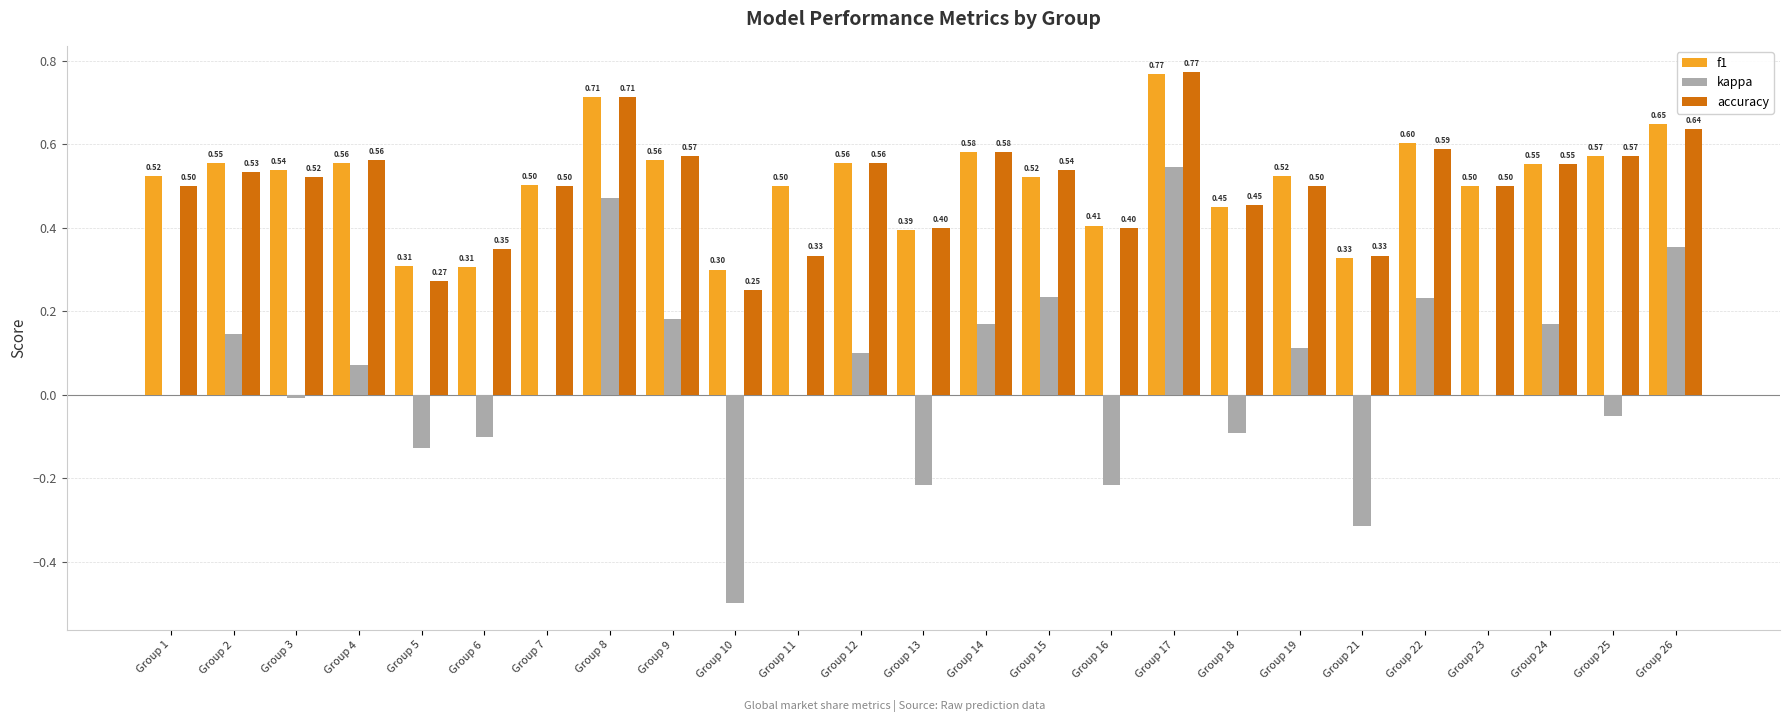

How many groups of bars are there?

25